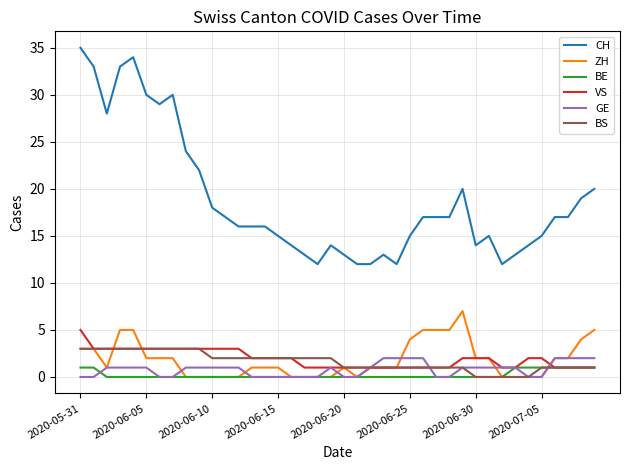

Which series has the widest spread of values?

CH